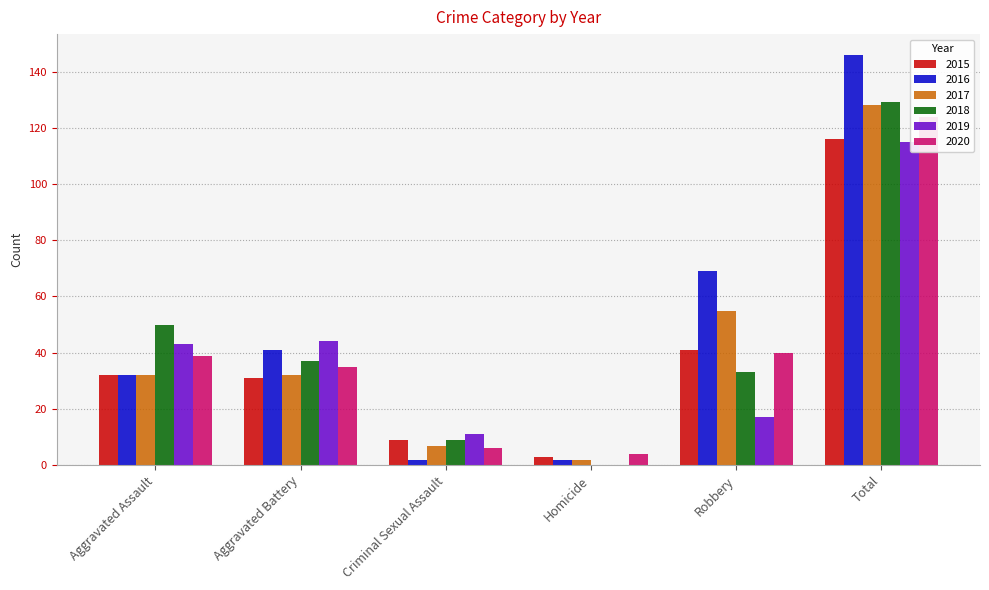

What position from the right is Aggravated Battery?

5